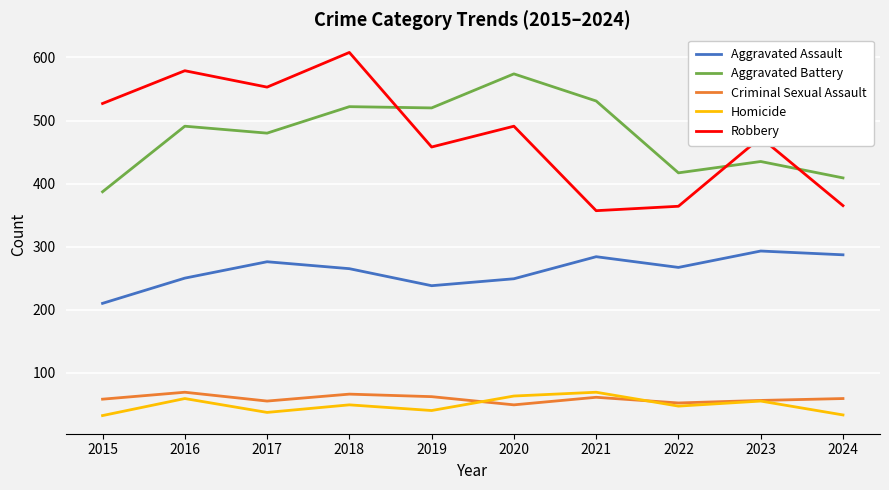

What is the sum of all Criminal Sexual Assault values?

587